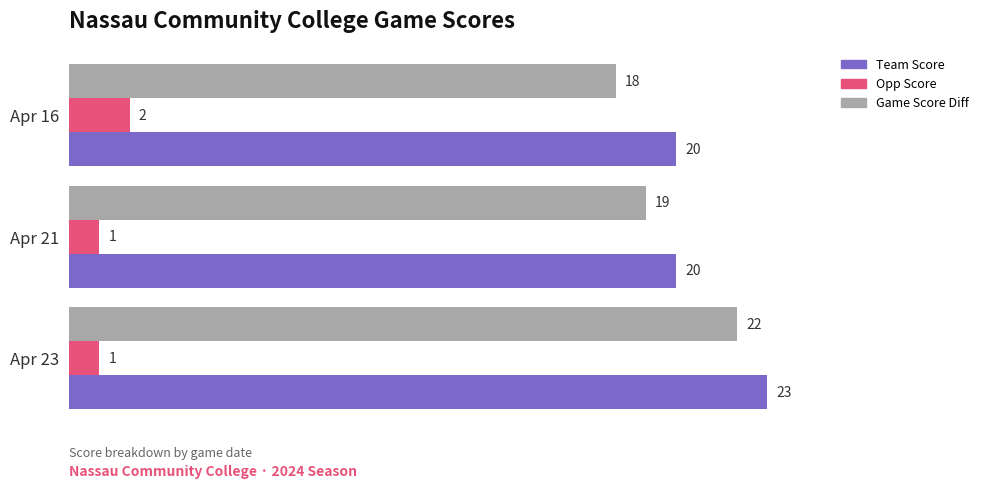

The Opp Score series shows 0 at Apr 23. True or false?

False